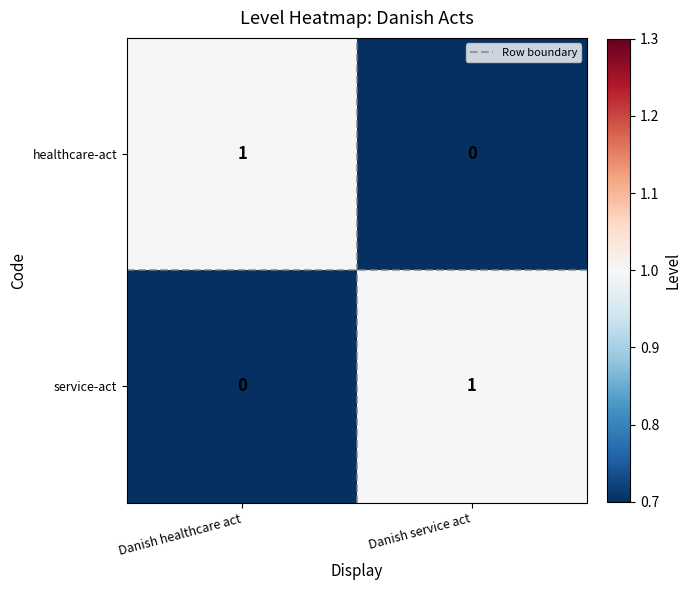

What is the spread (max minus min) of values at Danish healthcare act?

1